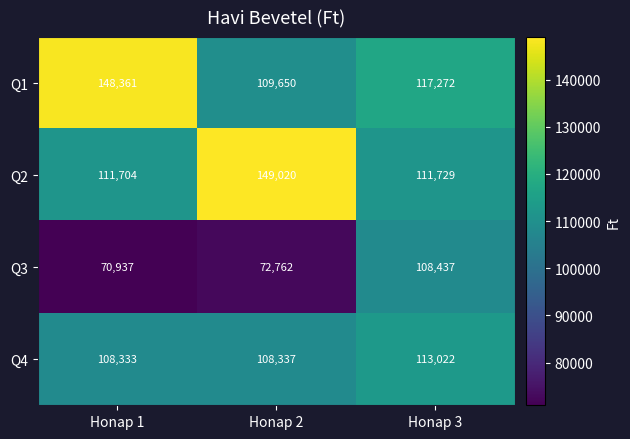

What is the minimum value shown in the chart?

70937